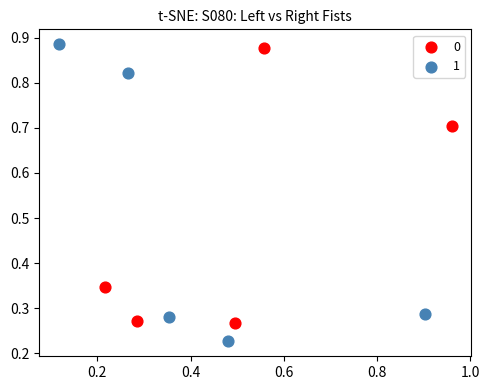

What are all the series names shown in the legend?

0, 1